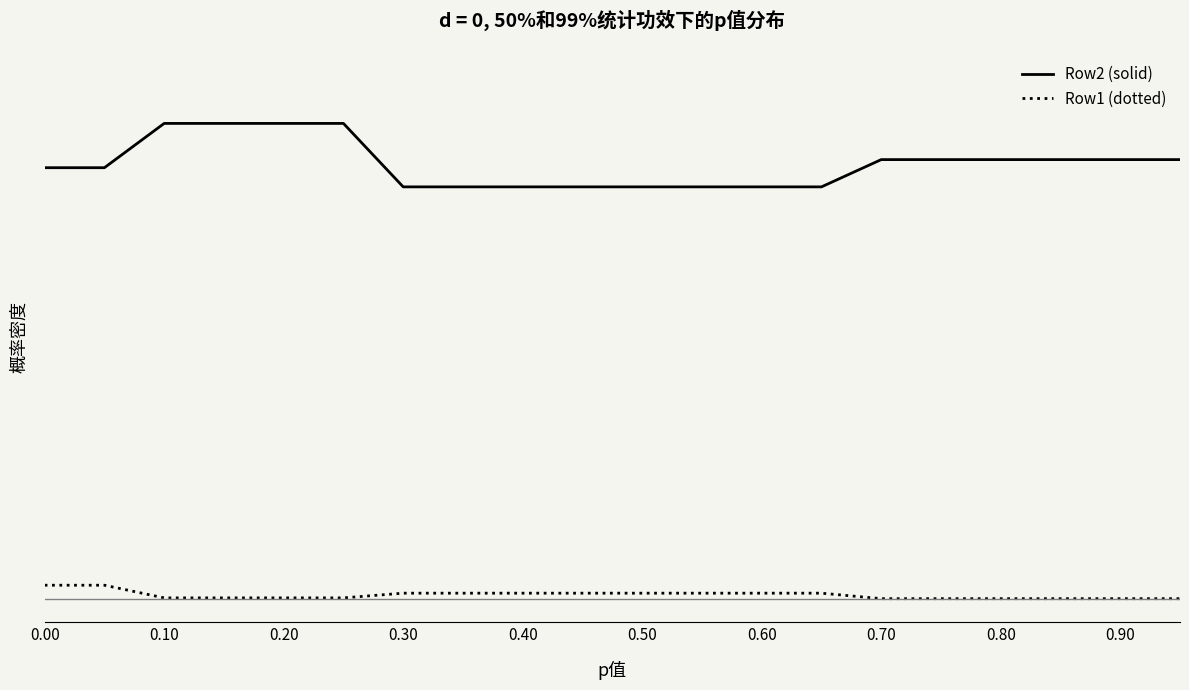

True or false: Row1 (dotted) and Row2 (solid) cross at least once.

False